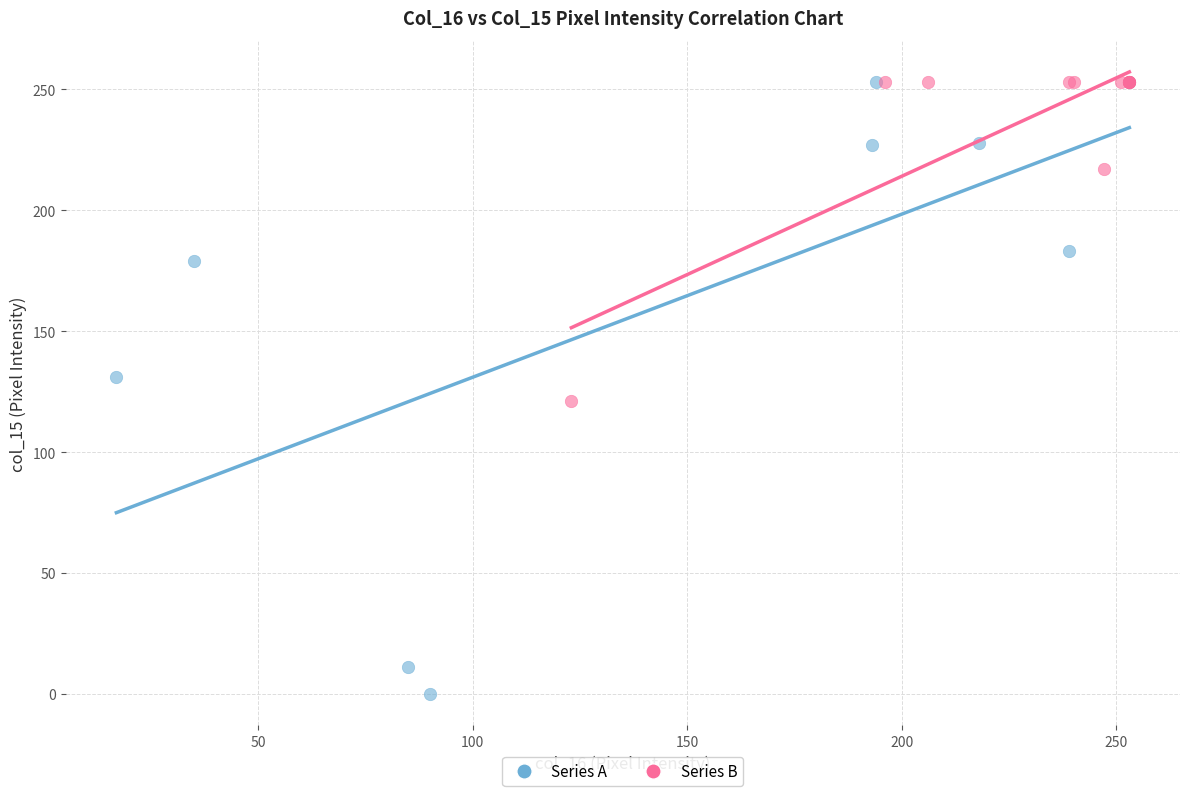

Which series reaches the minimum Y coordinate?

Series A